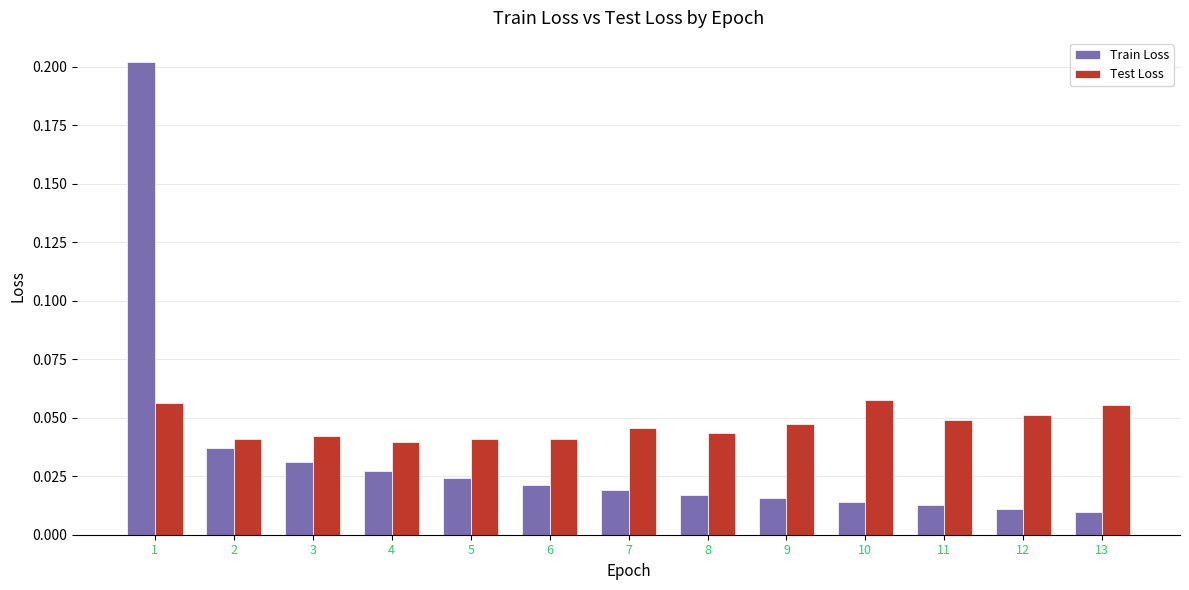

What is the sum of all Test Loss values?

0.6